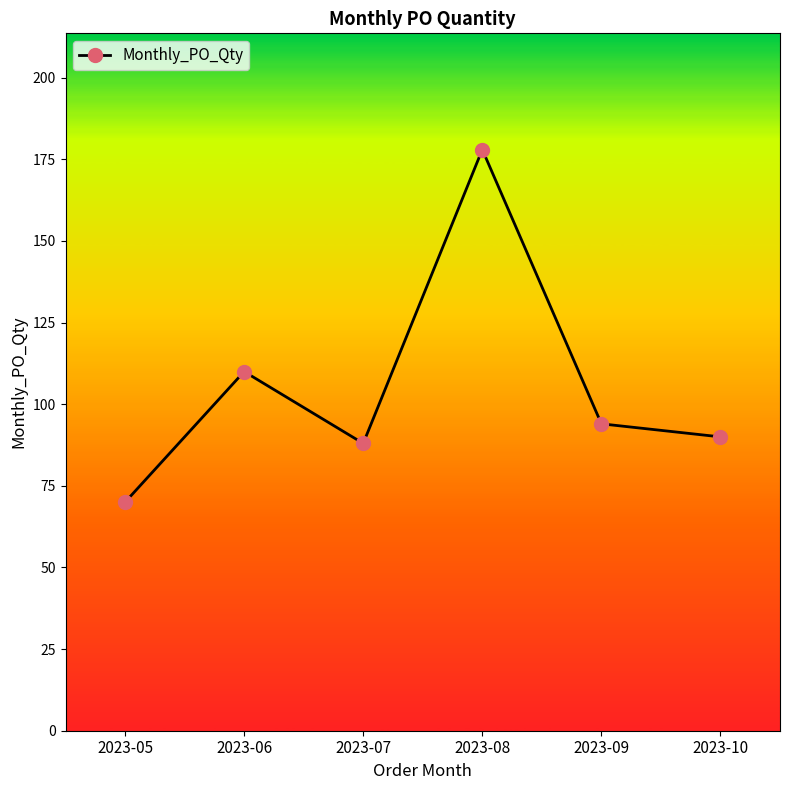

How many interior local peaks (higher than both neighbors) does the data have?

2